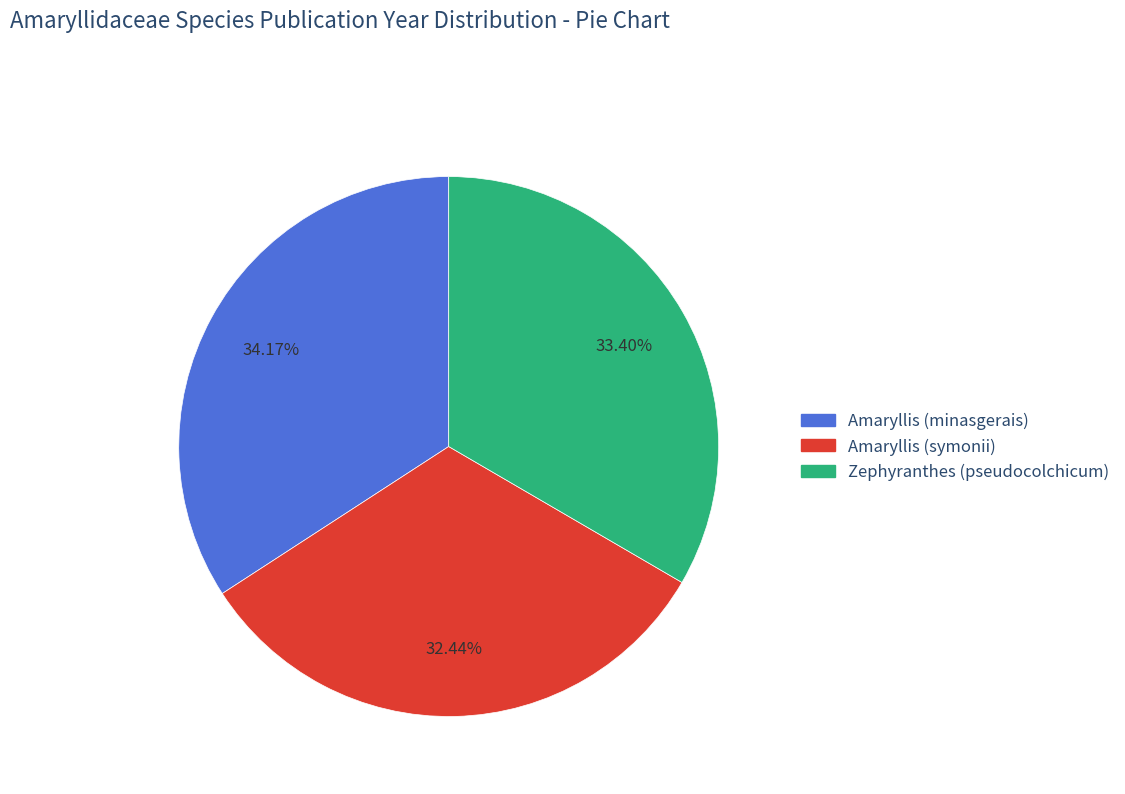

To the nearest percent, what is the difference between the largest and smallest slice percentages?

2%